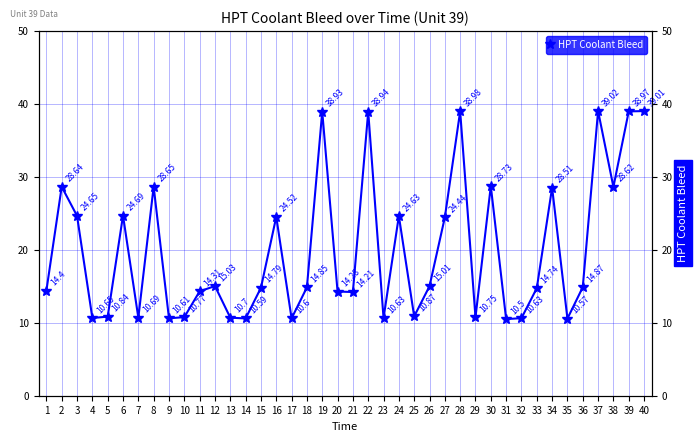

Does the chart have visible grid lines?

Yes